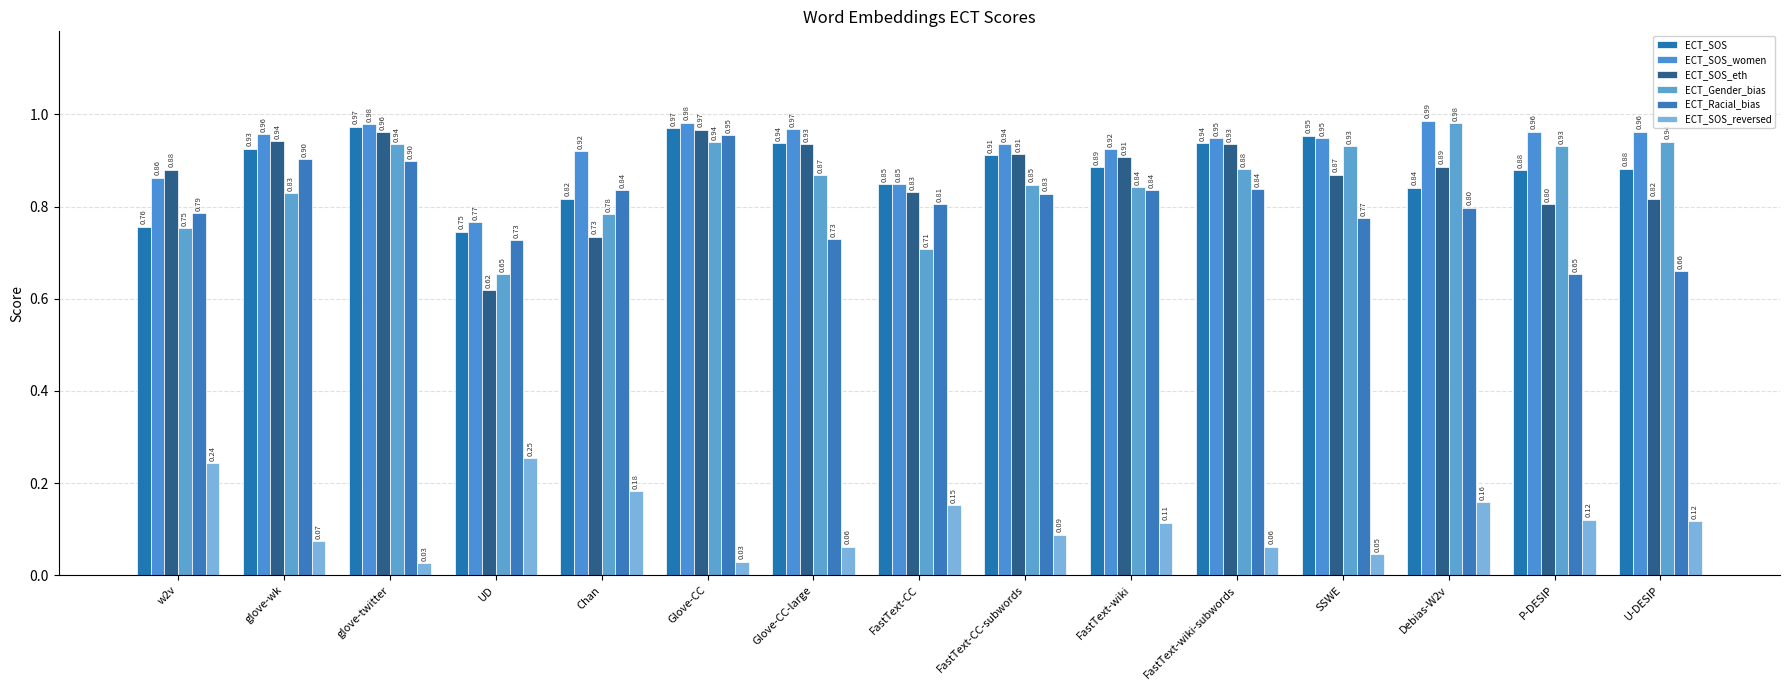

How many series are shown in this chart?

6